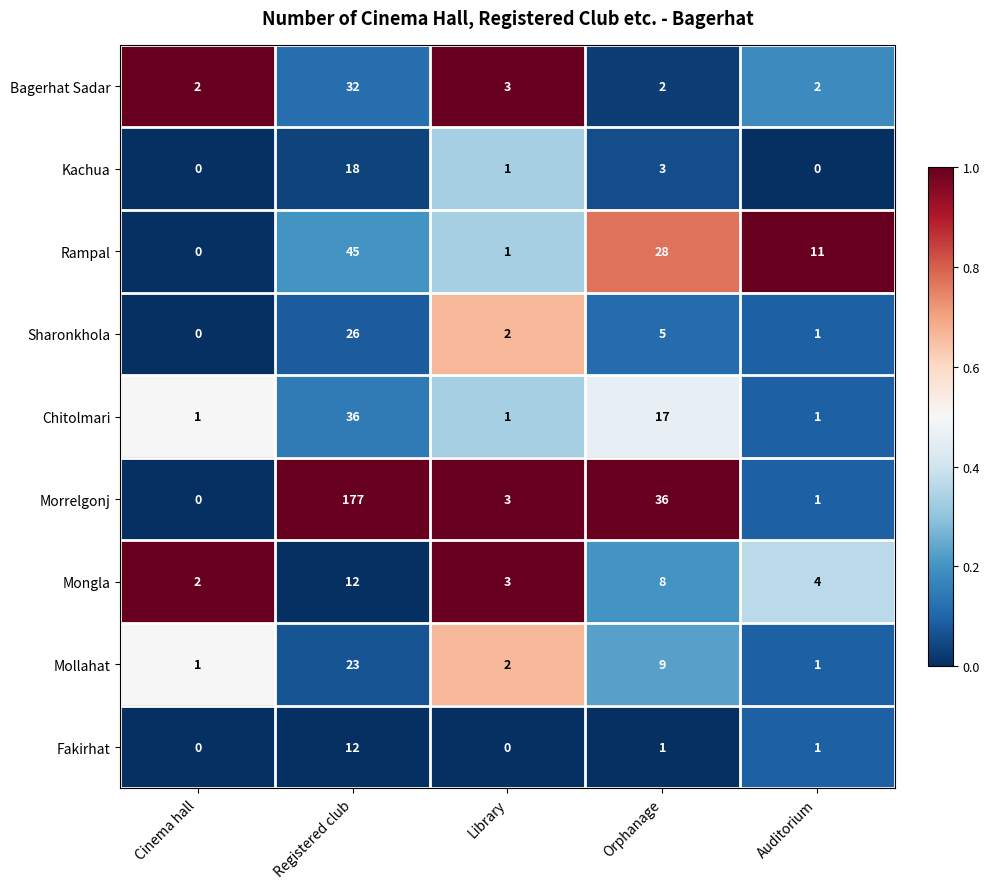

At Orphanage, list the series in order from largest to smallest.

Morrelgonj, Rampal, Chitolmari, Mollahat, Mongla, Sharonkhola, Kachua, Bagerhat Sadar, Fakirhat